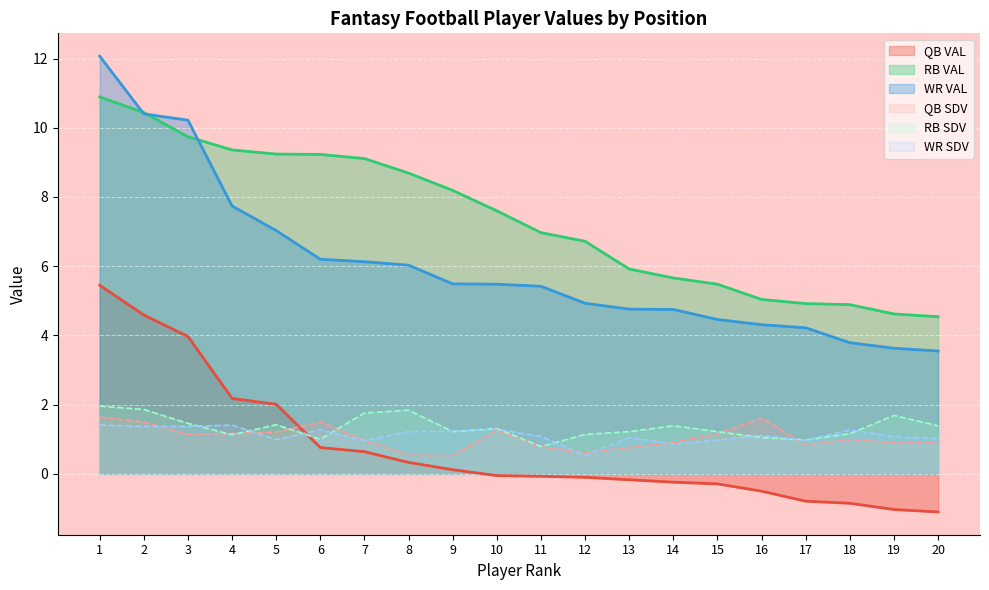

What is the value of the WR SDV point at the 14th from the left?

0.9